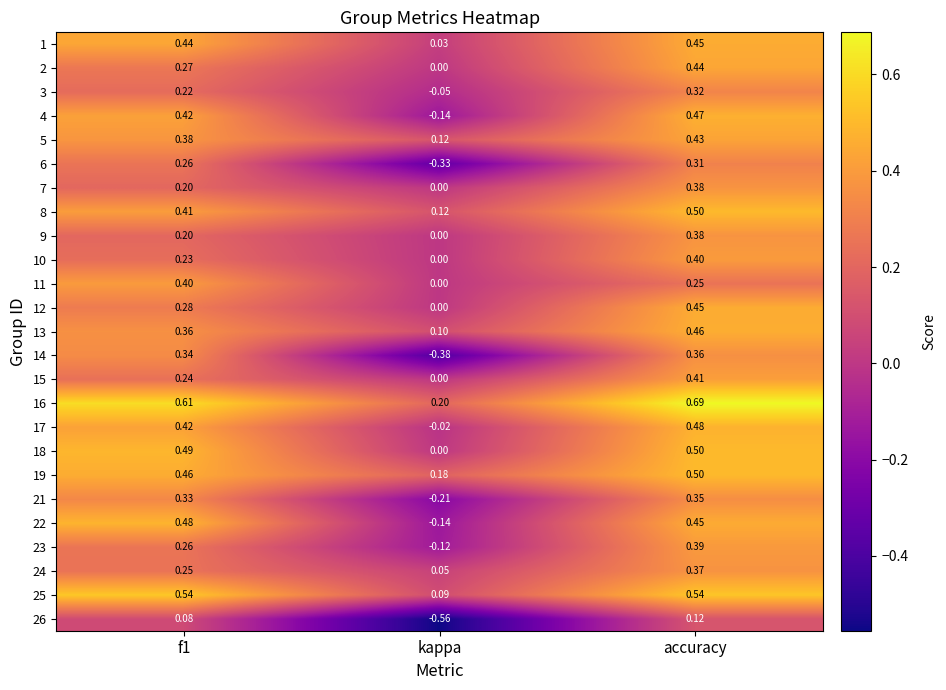

At which label does 17 reach its peak?

accuracy